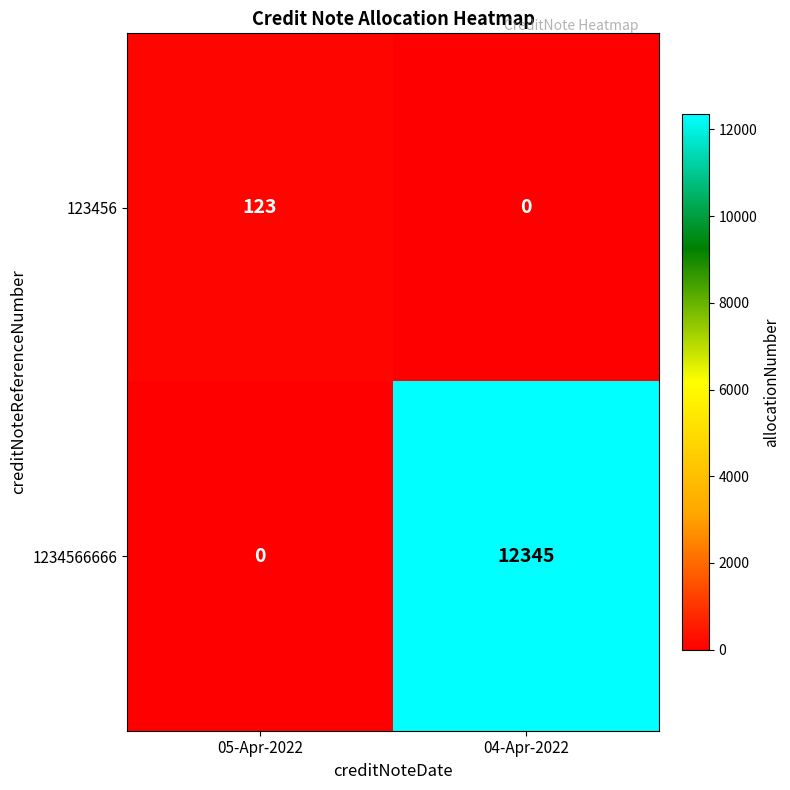

What is the total value across all series at 04-Apr-2022?

12345